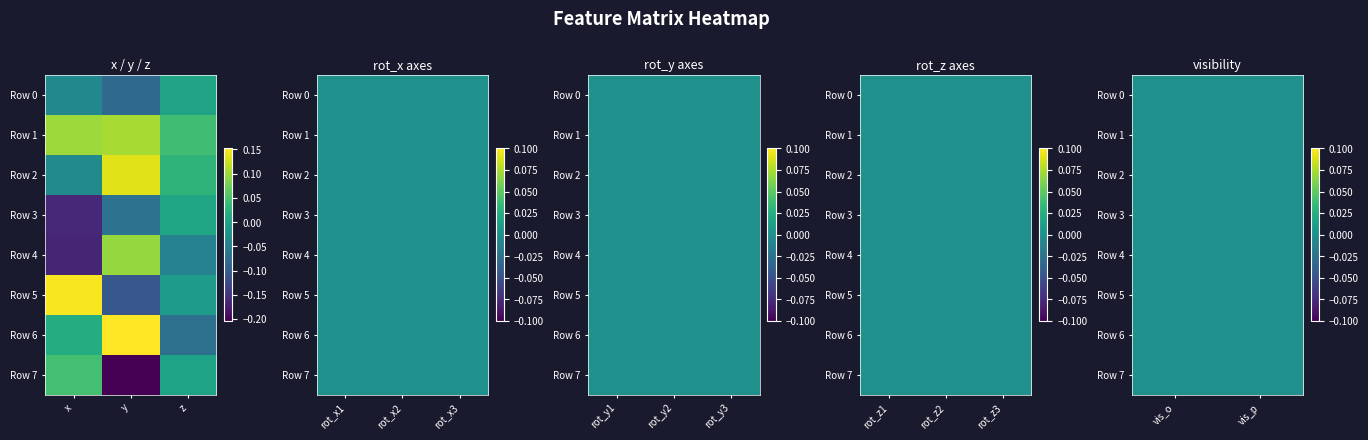

List the series in order of their peak value, highest first.

Row 6, Row 5, Row 2, Row 1, Row 4, Row 7, Row 3, Row 0